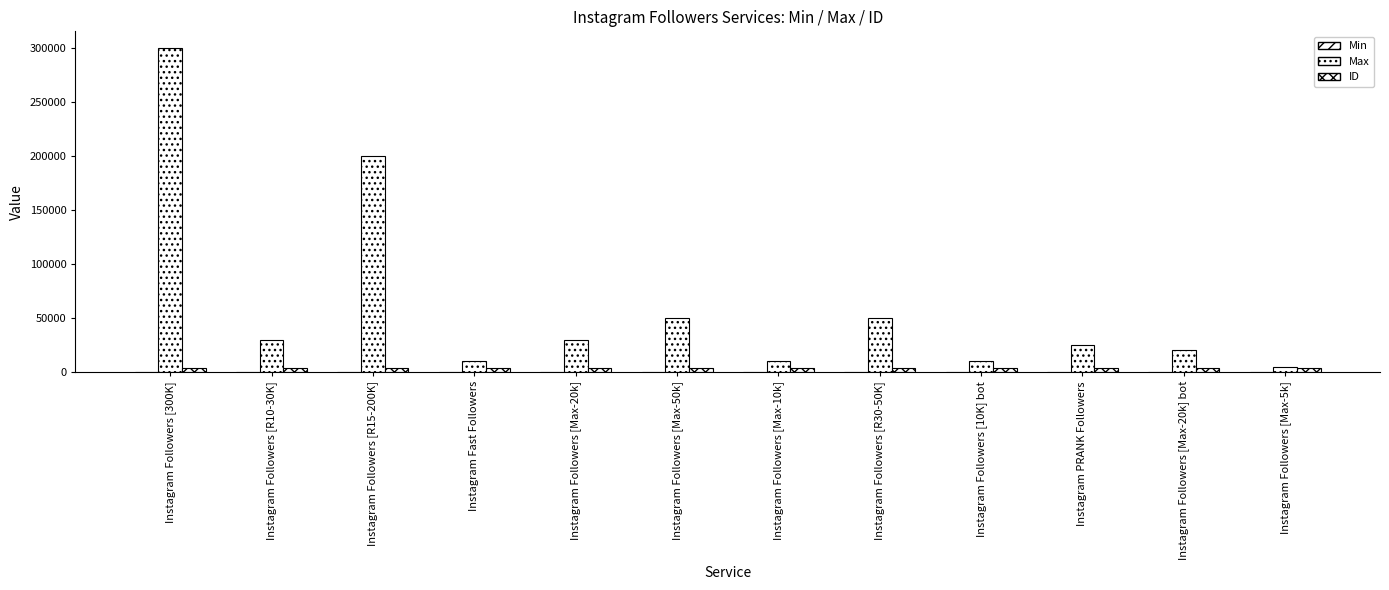

The Min series shows 100 at Instagram Followers [300K]. True or false?

True